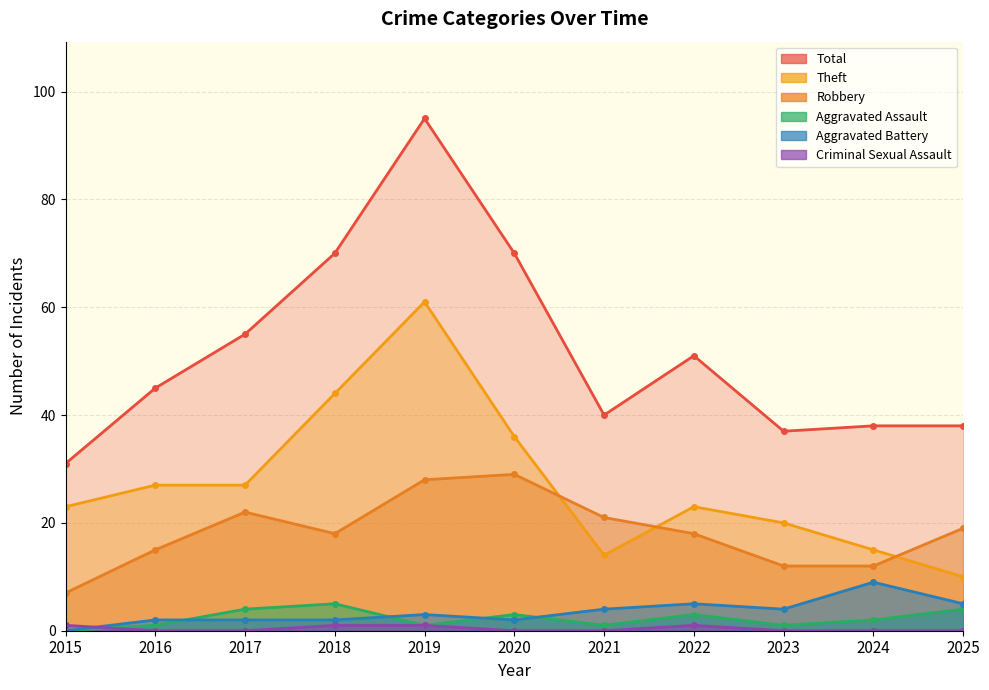

At which category does Aggravated Assault reach its first local peak?

2018